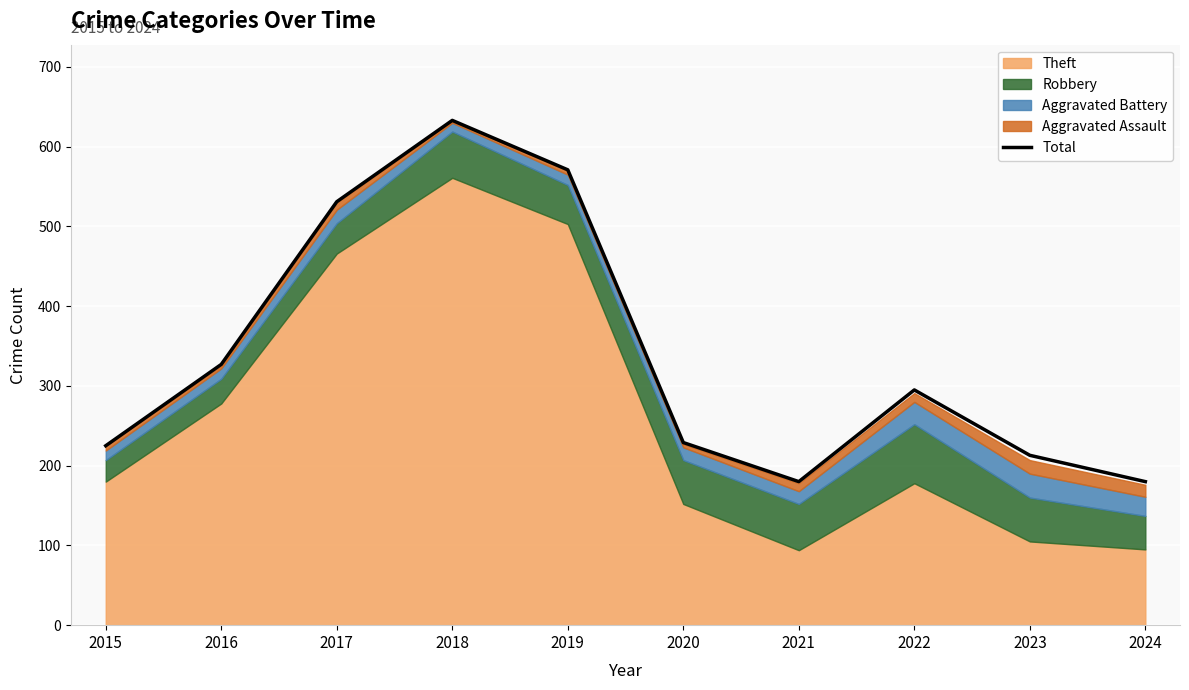

What is the value of the 6th point from the left?

229